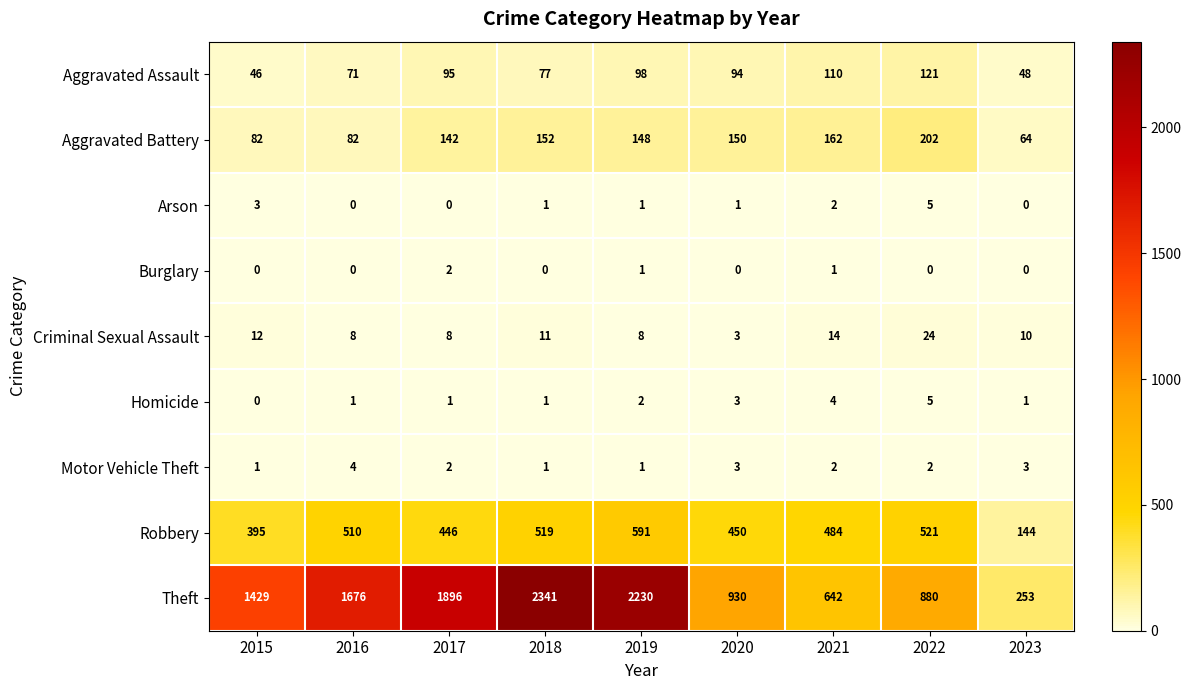

What is the greatest value displayed?

2341